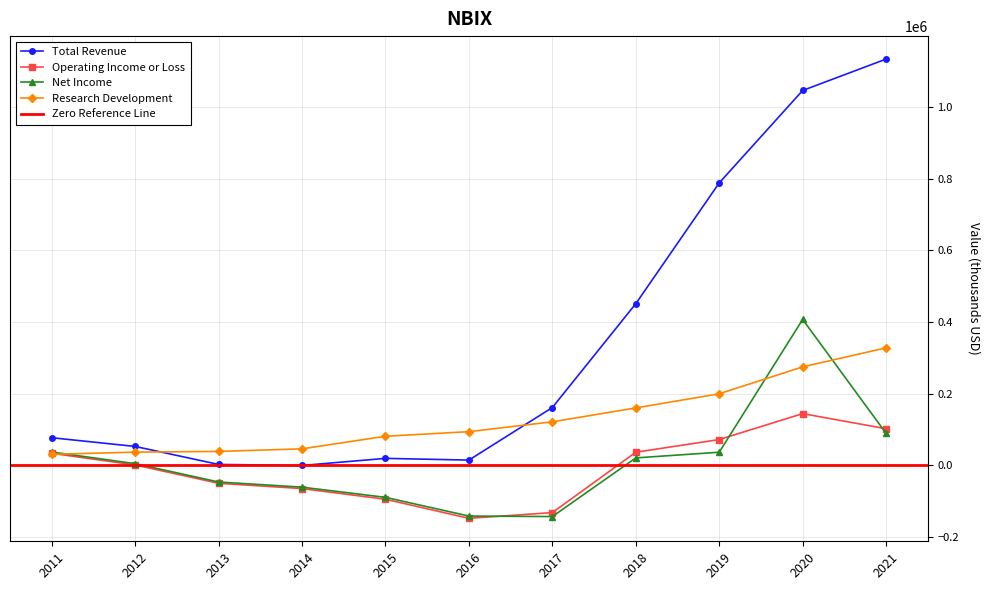

The Net Income series shows -105154 at 2014. True or false?

False